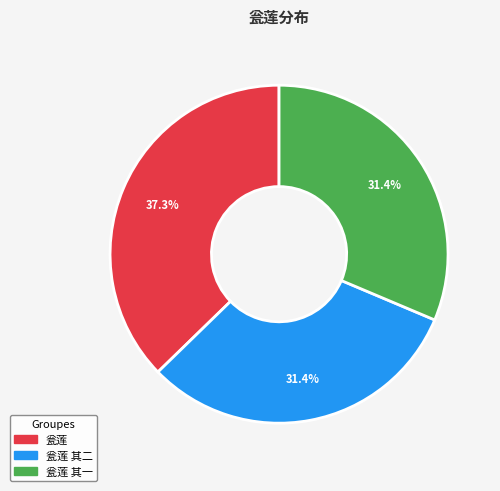

Does any single category account for the majority?

No